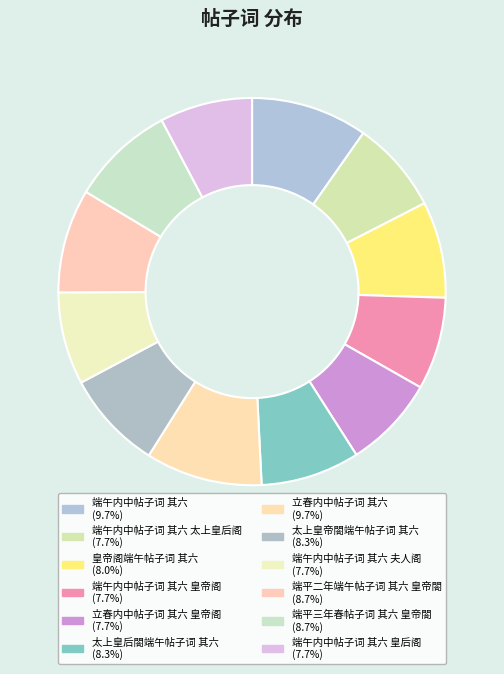

Count the number of slices in the pie.

12